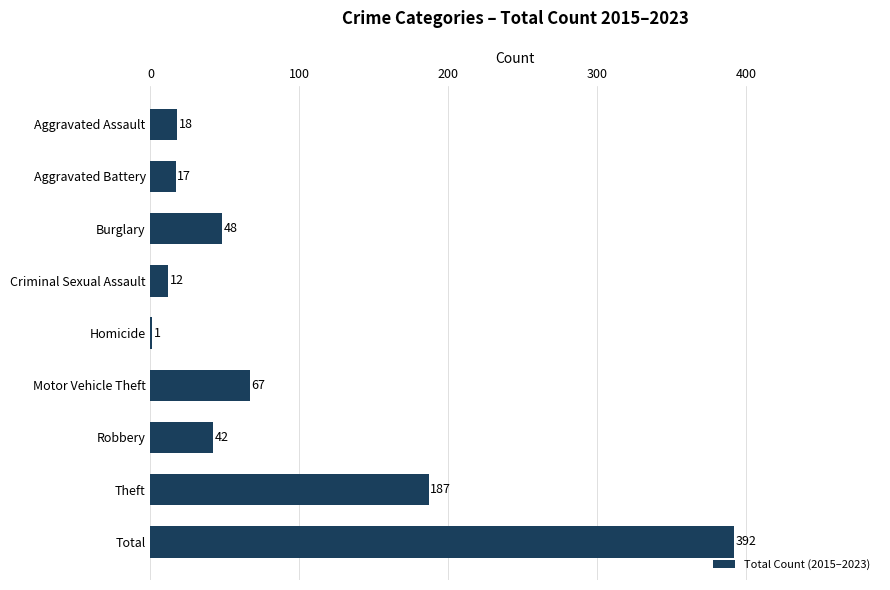

Reading bottom to top, extract all data points from this chart.

Total=392	Theft=187	Robbery=42	Motor Vehicle Theft=67	Homicide=1	Criminal Sexual Assault=12	Burglary=48	Aggravated Battery=17	Aggravated Assault=18